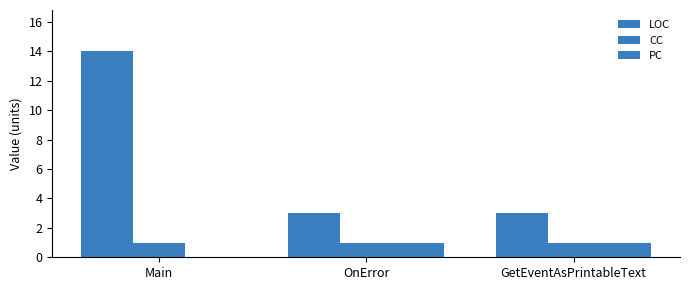

Are the bars grouped side by side (vs. stacked)?

Yes